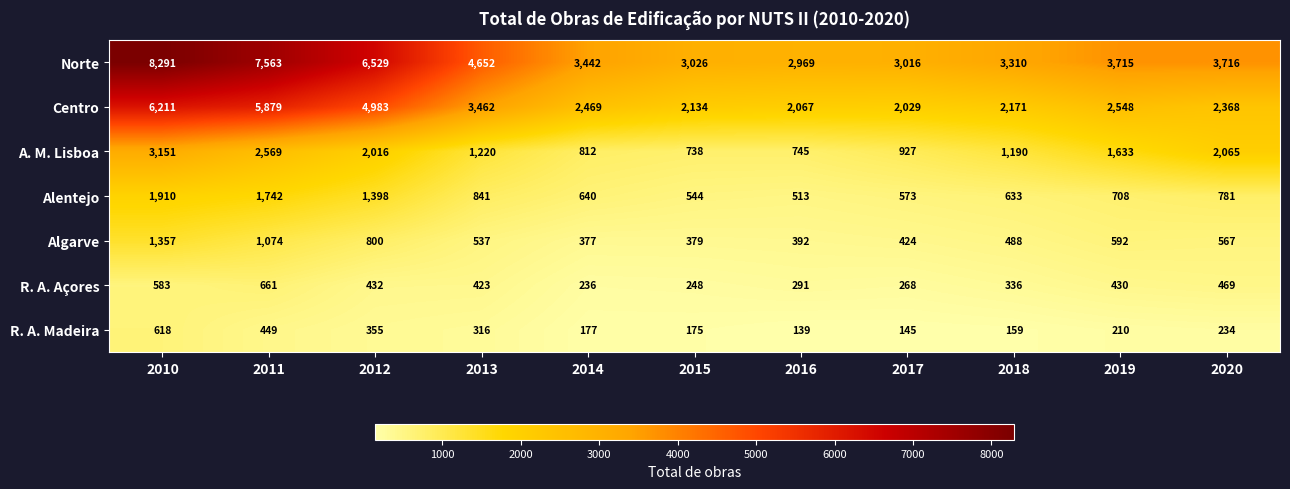

The value of Algarve at 2017 is 649. True or false?

False